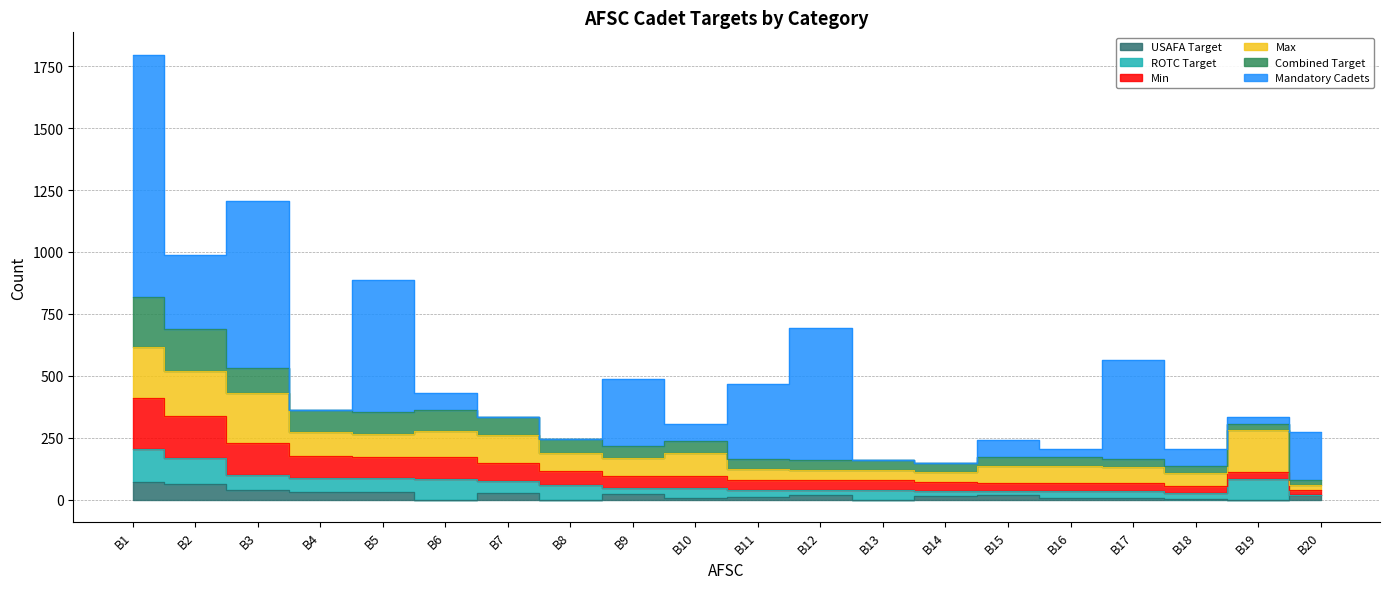

Reading left to right, extract all data points from this chart.

USAFA Target: 69	64	40	30	30	0	25	0	23	7	11	18	0	14	17	5	8	2	0	20
ROTC Target: 136	104	60	58	56	85	48	58	25	40	29	22	40	22	17	29	25	25	85	0
Min: 205	168	130	88	86	85	73	58	48	47	40	40	40	36	34	34	33	27	26	20
Max: 205	184	200	96	94	106	116	72	72	94	44	40	40	39	68	68	66	54	170	20
Combined Target: 205	168	100	88	86	85	73	58	48	47	40	40	40	36	34	34	33	27	26	20
Mandatory Cadets: 977	301	676	0	533	71	0	0	270	71	301	533	0	0	69	35	397	71	28	194